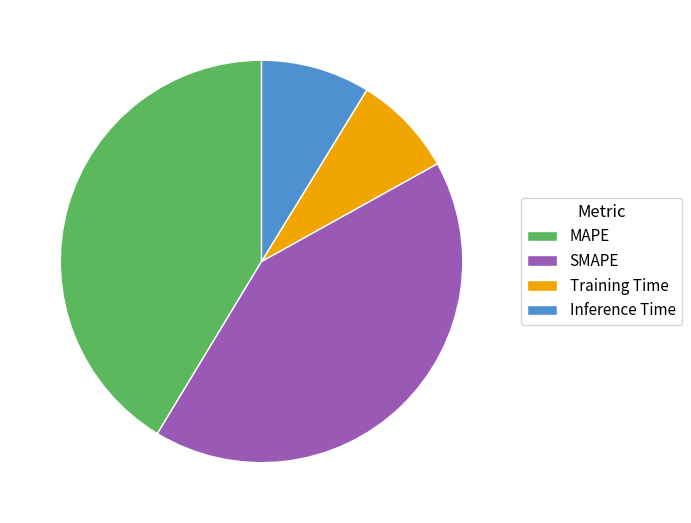

What is the smallest slice in the pie chart?

Training Time